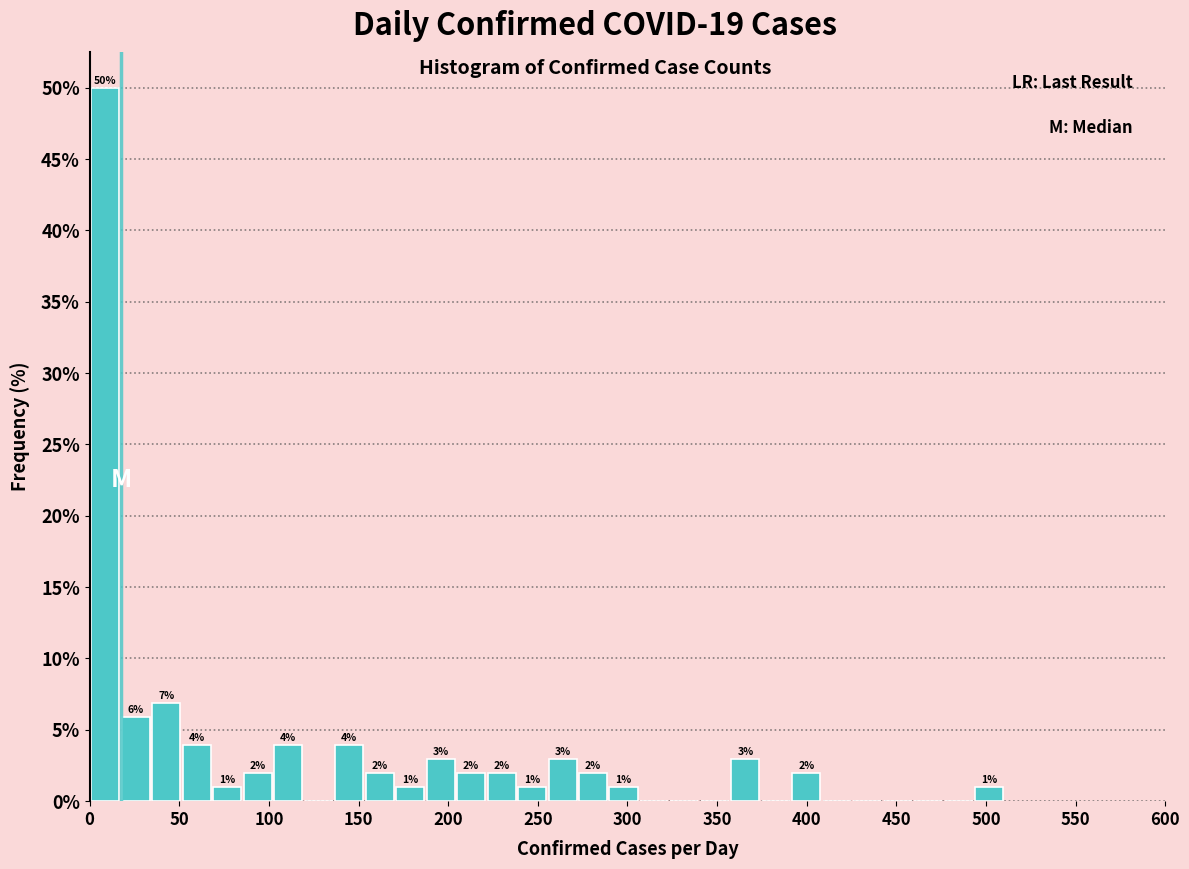

Read against the x-axis, roughly where is the centre of the tallest bar?

10